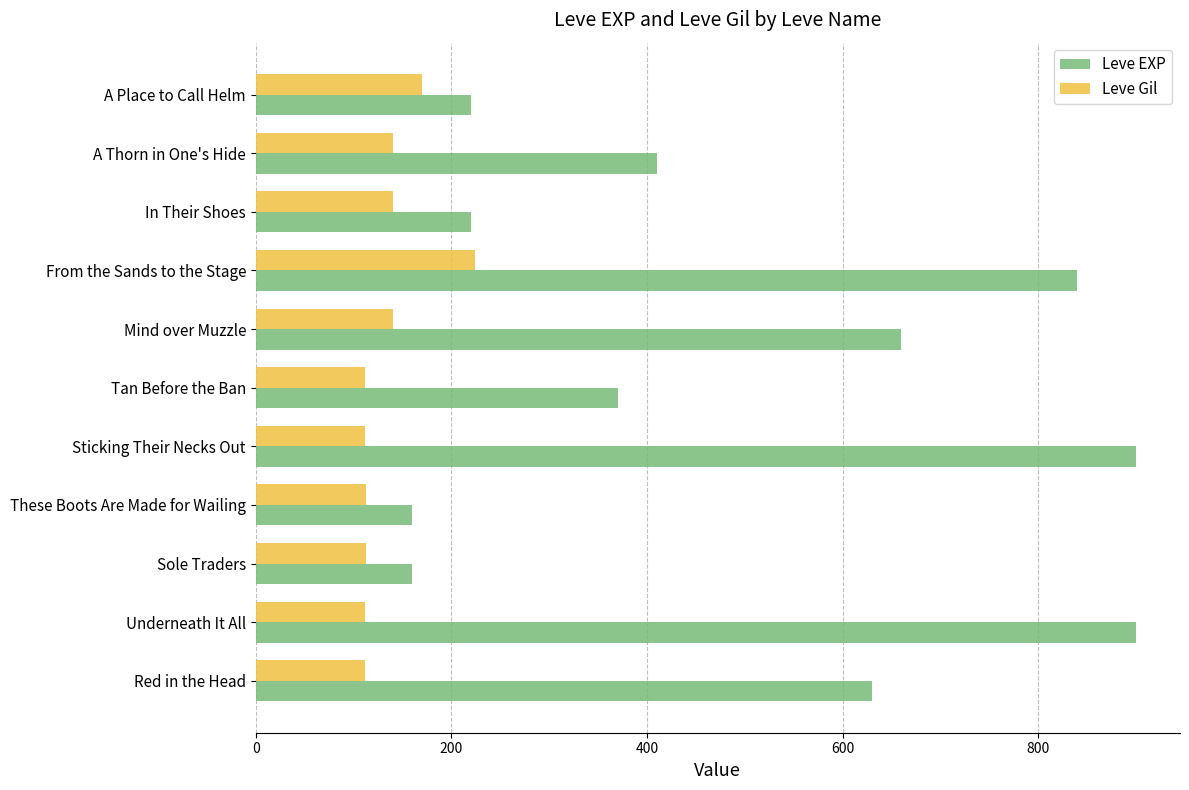

List the series in order of their overall mean, lowest first.

Leve Gil, Leve EXP